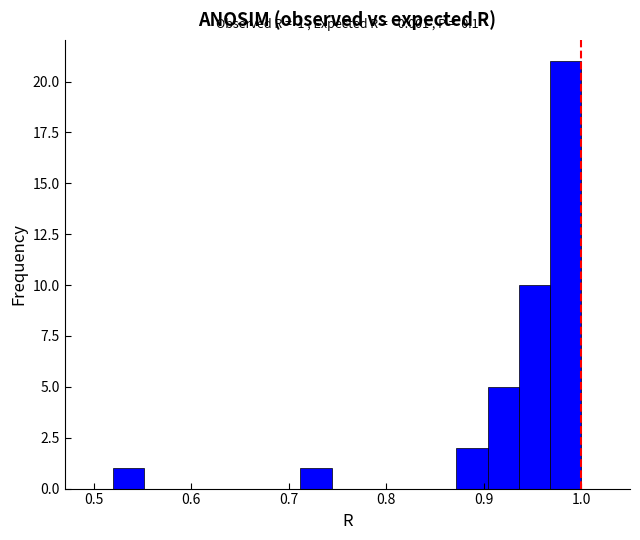

Read against the x-axis, roughly where is the centre of the tallest bar?

0.98